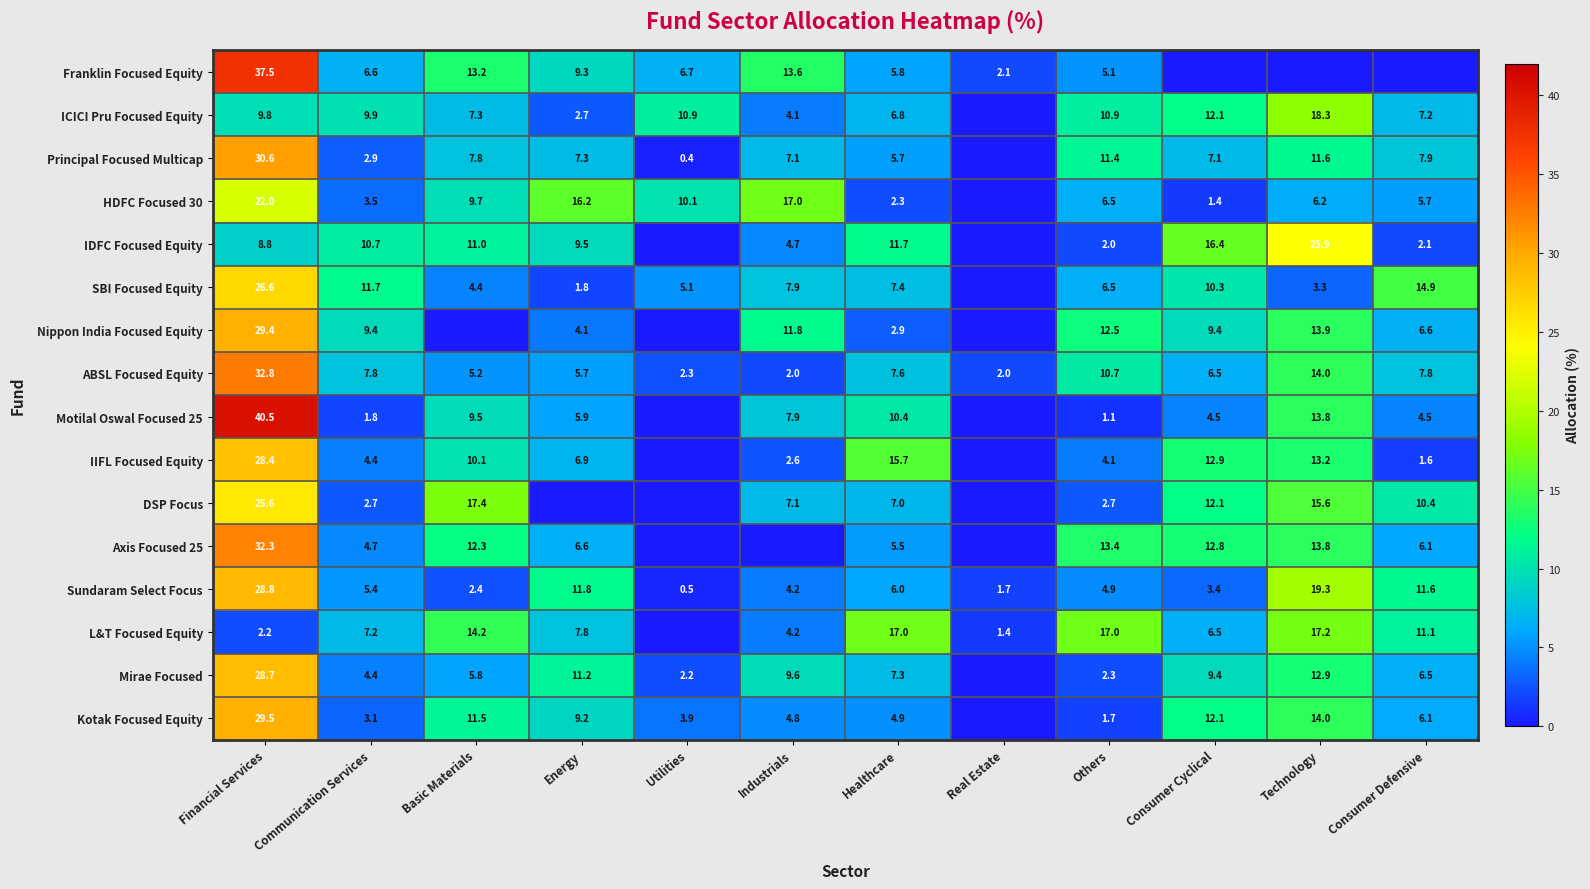

The Principal Focused Multicap series shows 4.6 at Others. True or false?

False